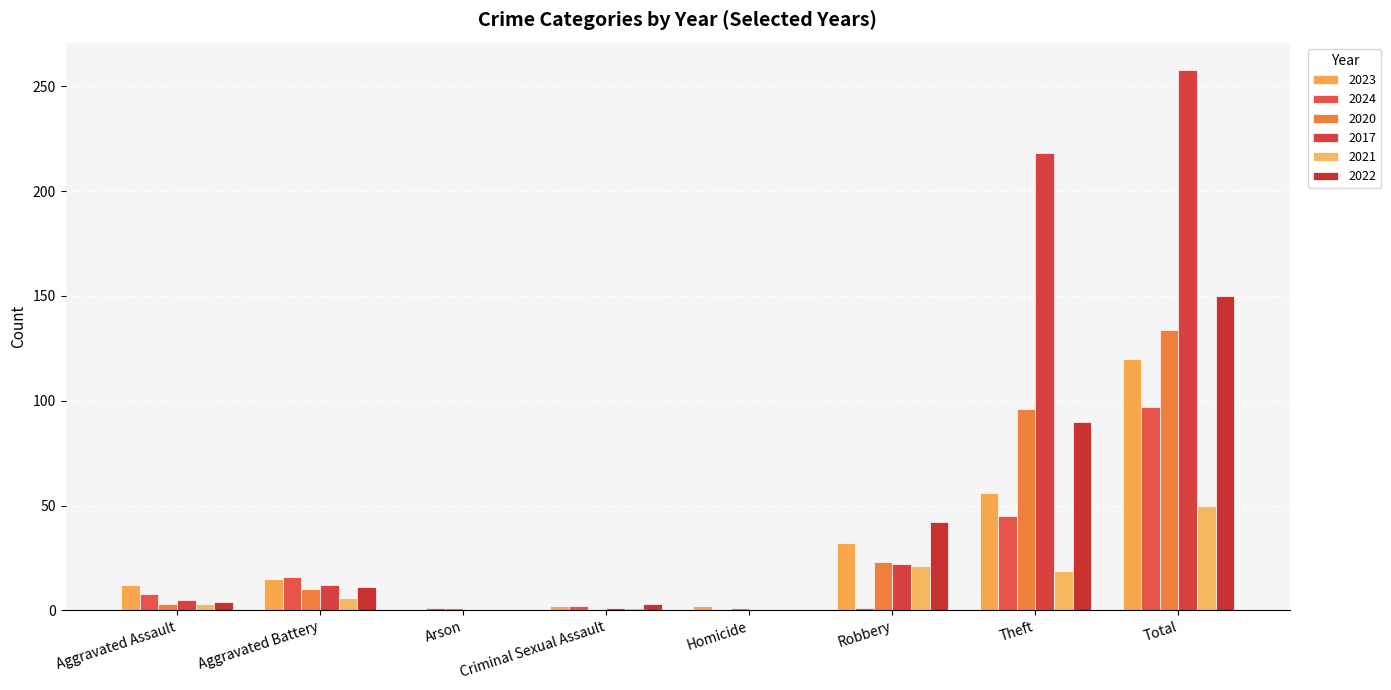

Reading right to left, list all the values displayed in this chart.

2023: 120	56	32	2	2	0	15	12
2024: 97	45	1	0	2	1	16	8
2020: 134	96	23	1	0	1	10	3
2017: 258	218	22	0	1	0	12	5
2021: 50	19	21	0	1	0	6	3
2022: 150	90	42	0	3	0	11	4